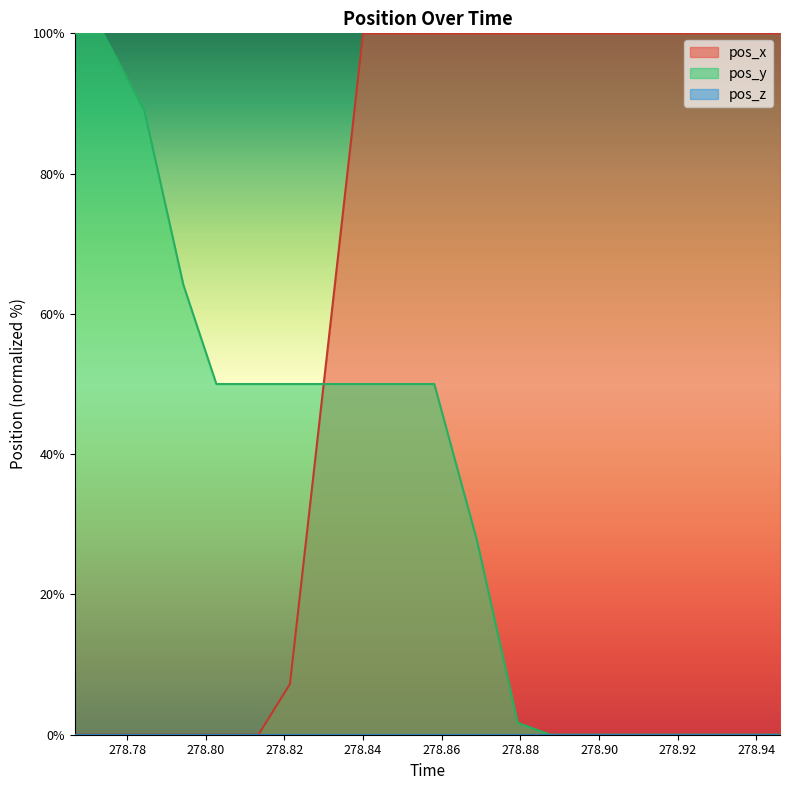

What is the label of the 8th point from the left?

278.8315